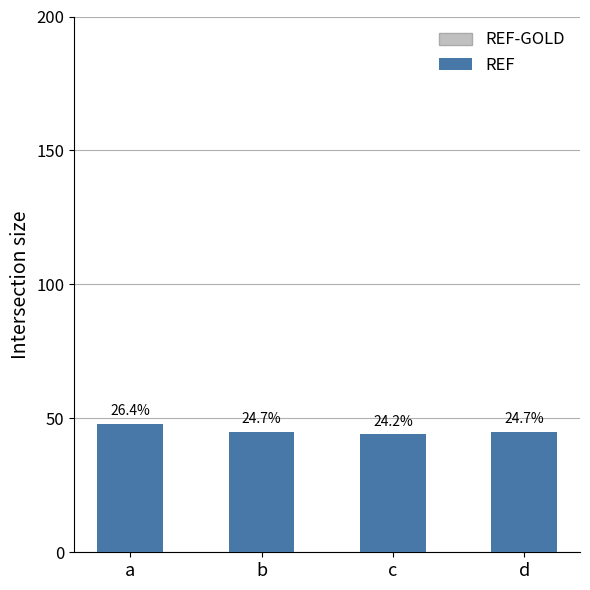

What is the difference between the maximum and second lowest values?

3